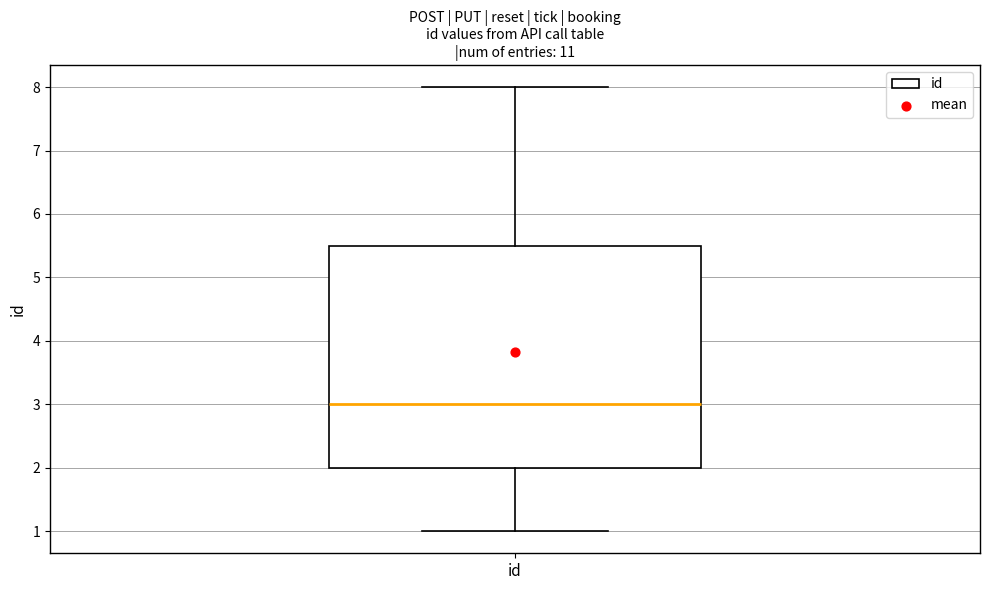

Transcribe this box plot: give where the median line is, the range the box spans, and where the two whiskers end, as read against the y-axis. The values are not printed on the chart, so give them approximately, as read against the axis.

median 3.0, box 2.0 to 5.5, whiskers 1.0 to 8.0